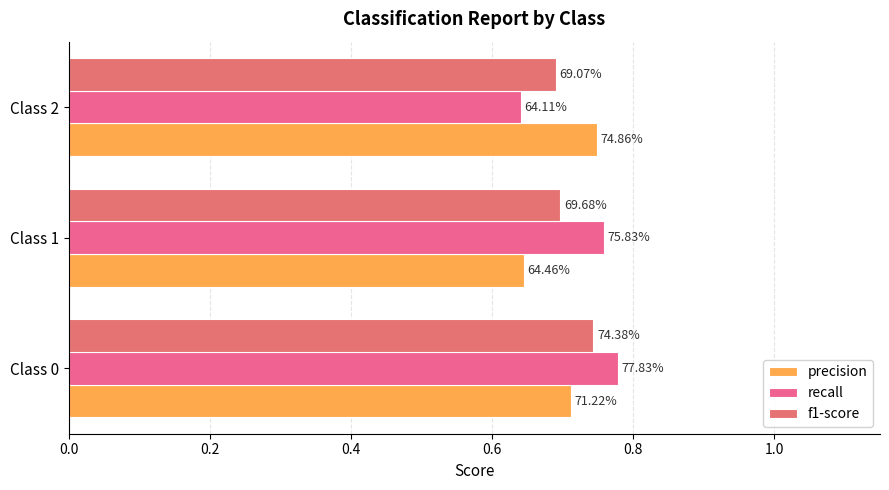

What is the value of the recall bar at the 1st from the left?

0.8